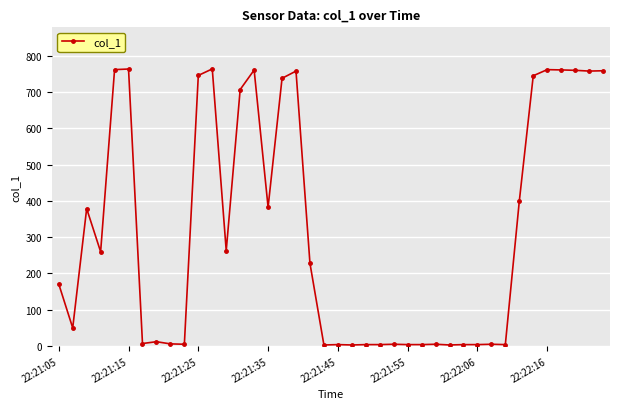

What is the smallest value displayed?

3.0